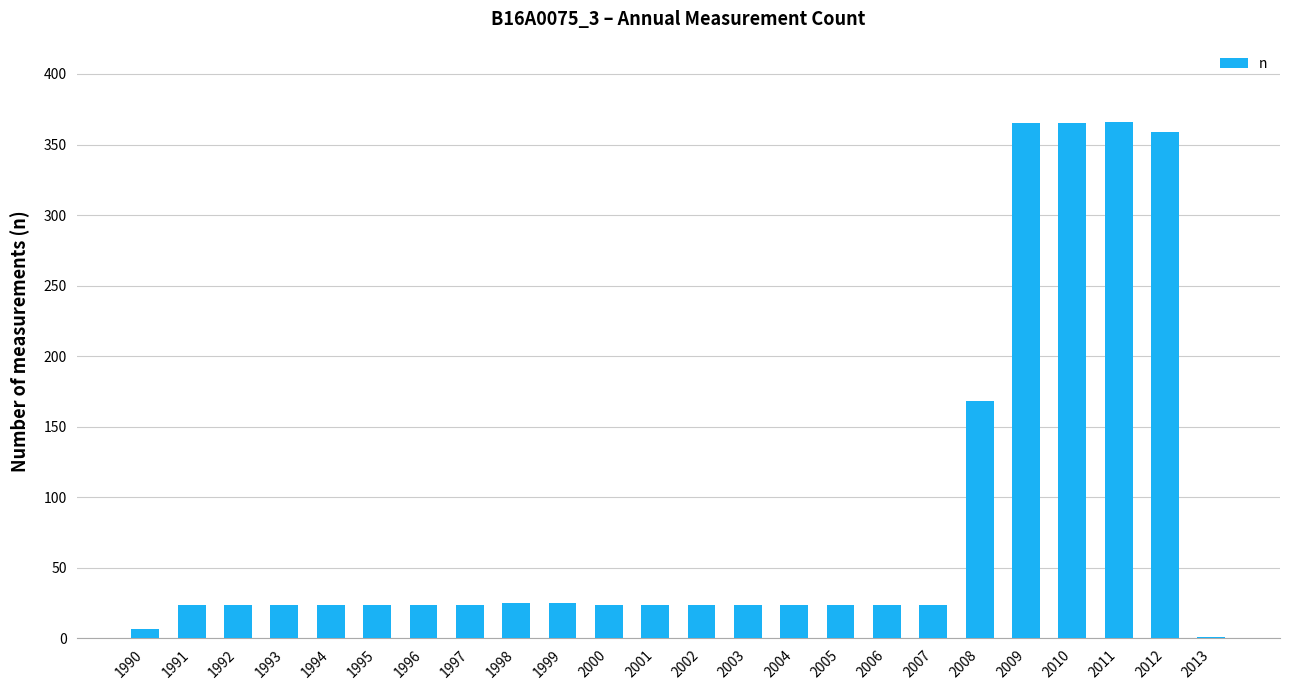

True or false: the data shows 24 at 1992.

True